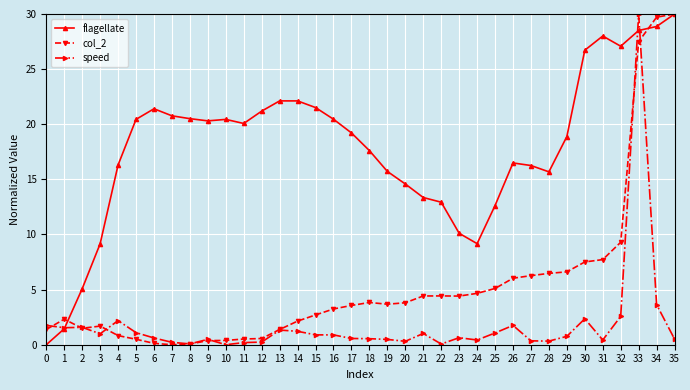

Between 3 and 11, which series saw the biggest shift?

flagellate